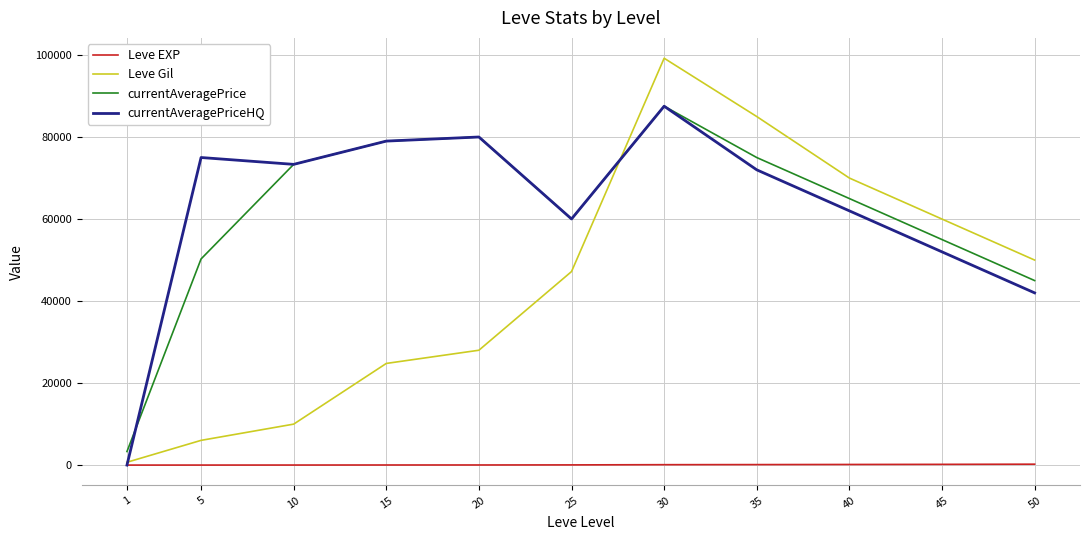

What is the sum of all Leve EXP values?

888